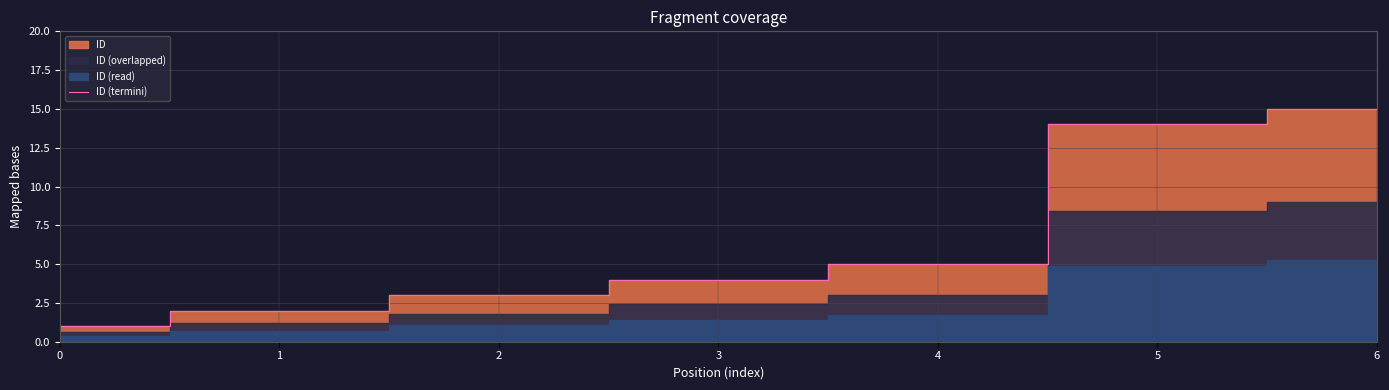

What is the ratio of the value at 6 to the value at 1?

7.5